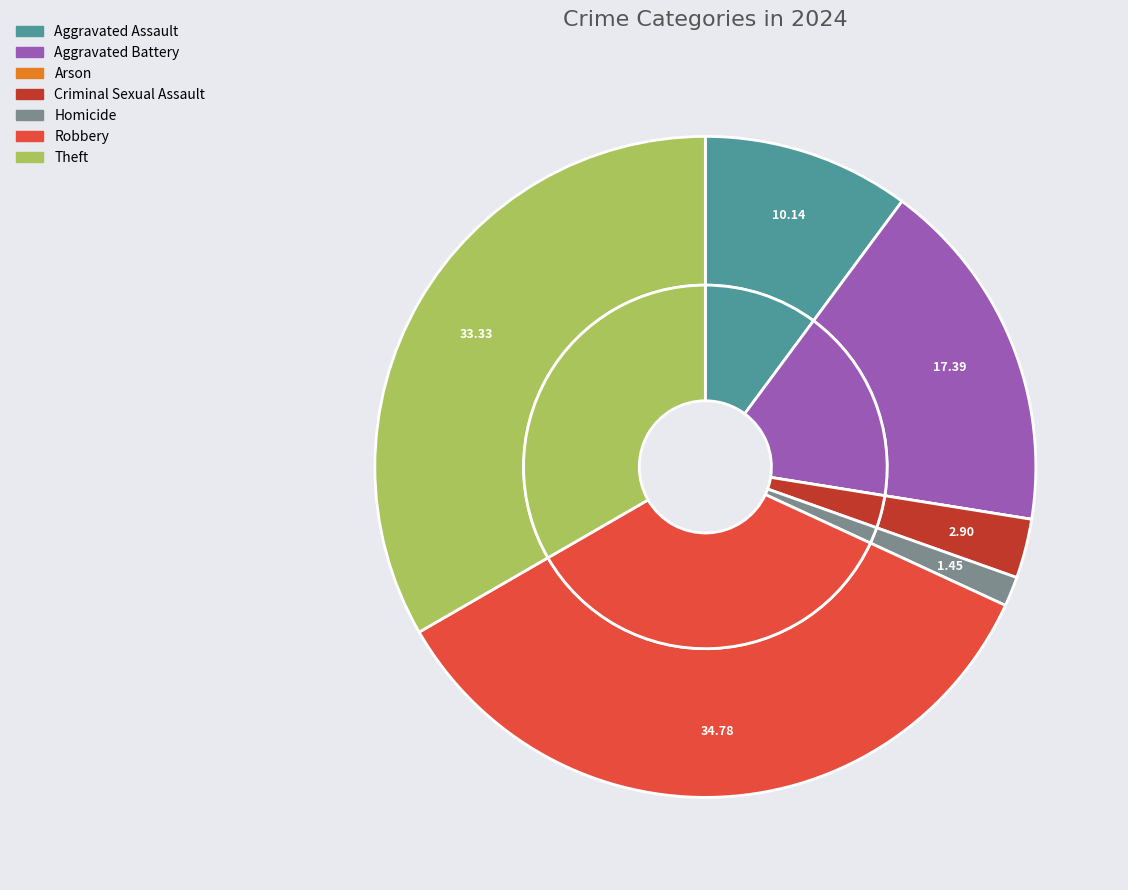

Is there a majority slice in this chart?

No